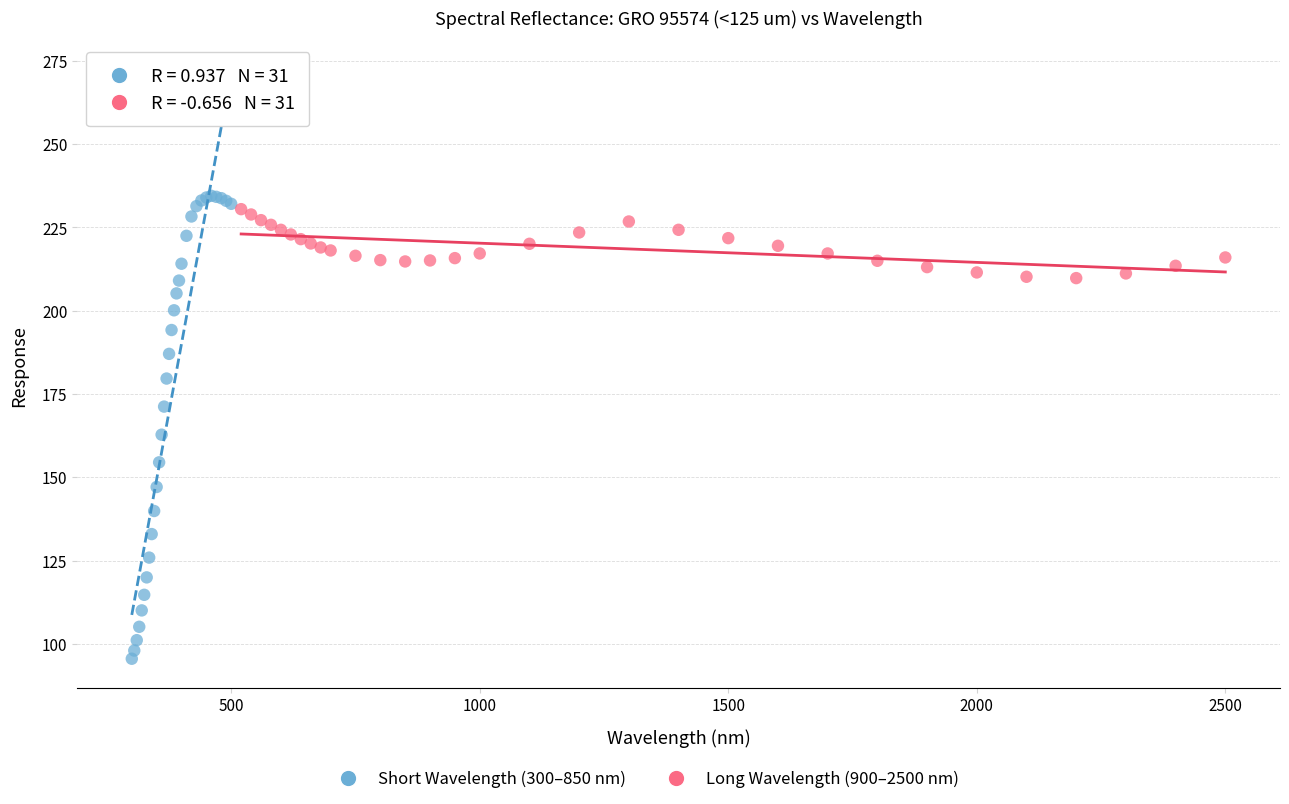

Which series contains the lowest Y value?

Short Wavelength (300–850 nm)